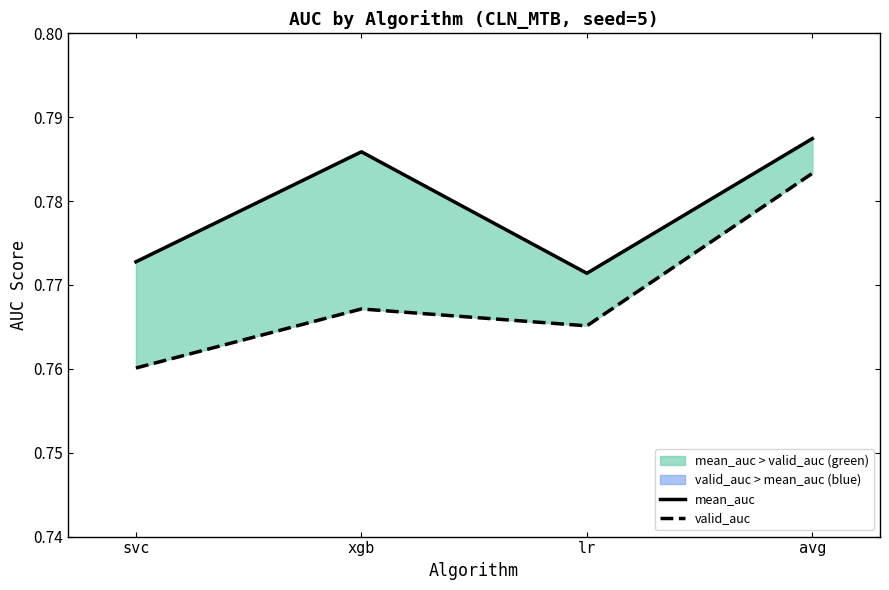

True or false: valid_auc and mean_auc cross at least once.

False